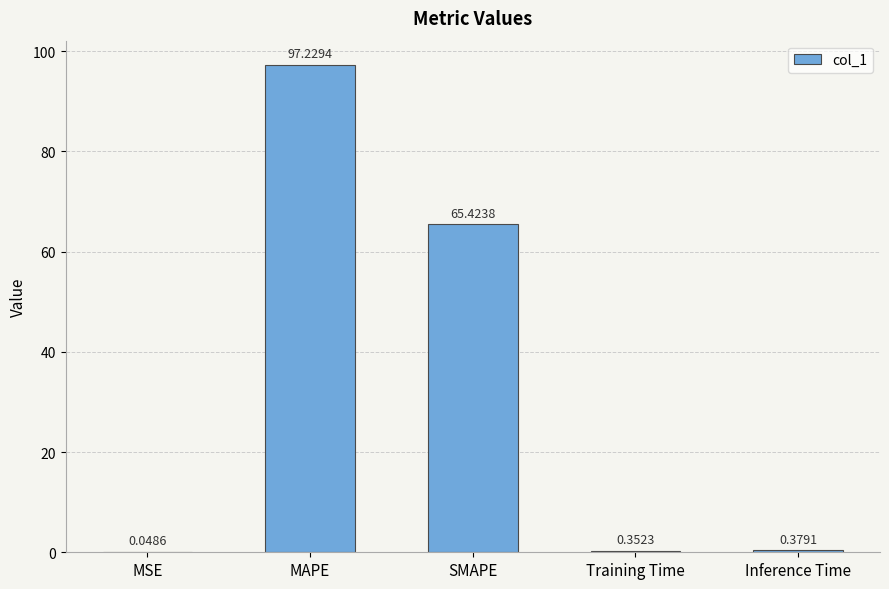

What is the sum of all values?

163.4